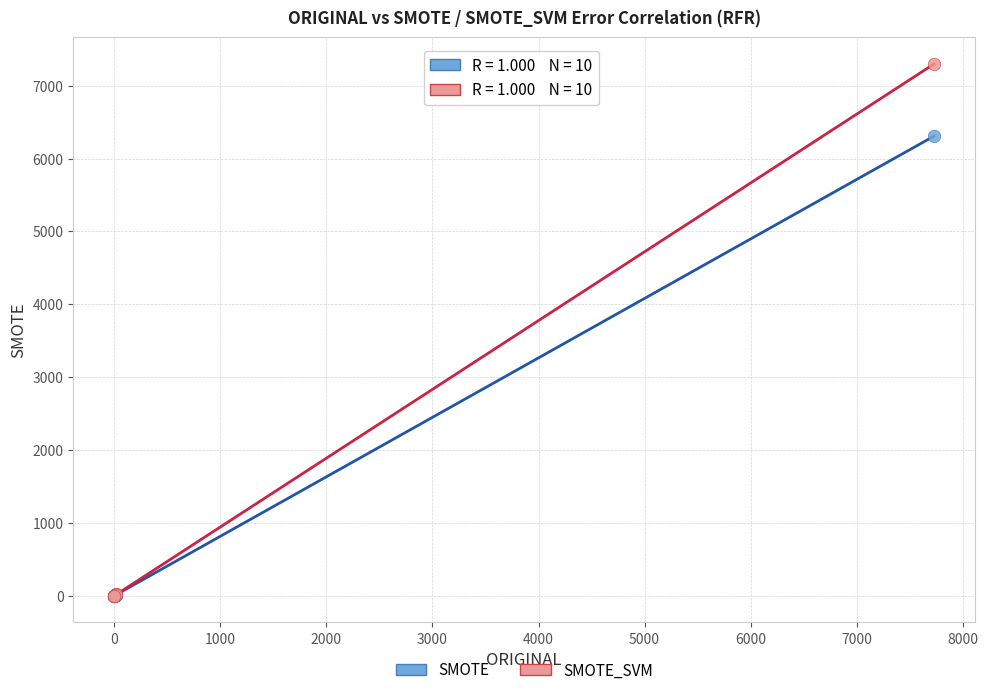

Across all series, what Y value is closest to 3648?

6307.8